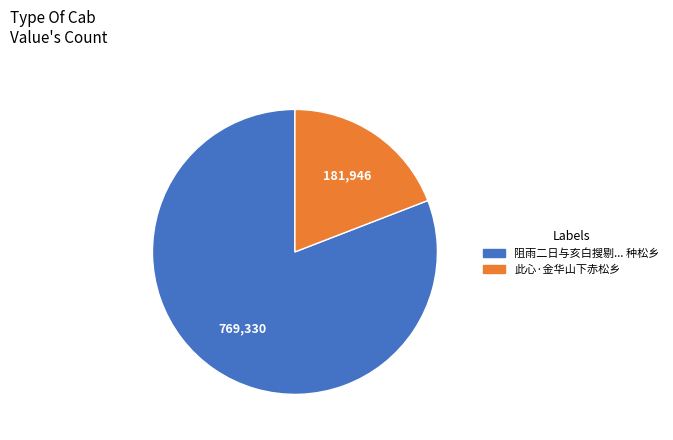

Does any single category account for the majority?

Yes